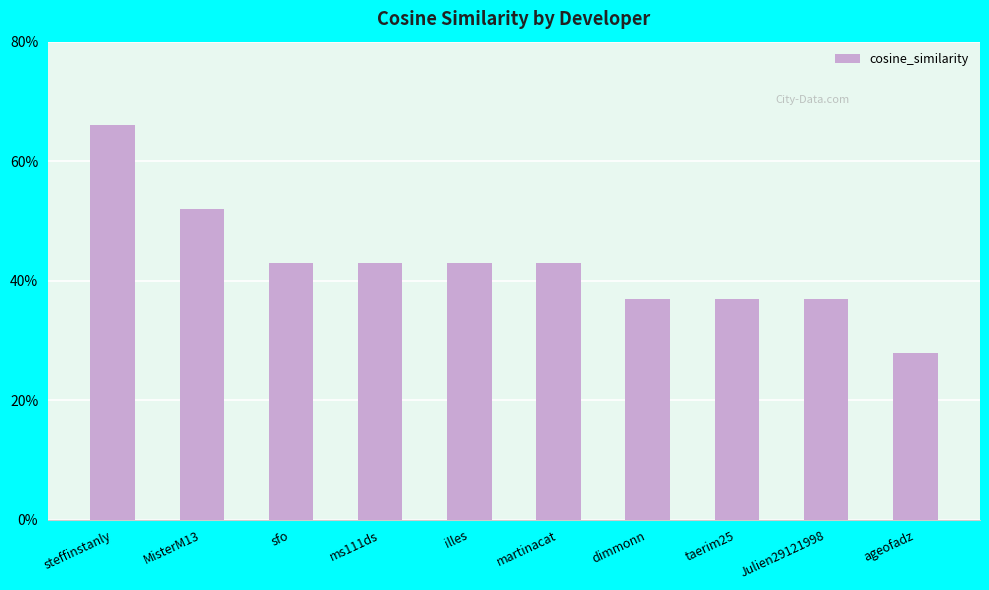

What position from the right is dimmonn?

4